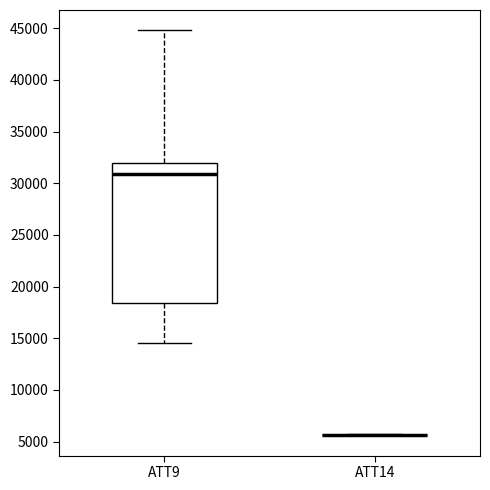

Reading left to right, read every box against the y-axis: the position of its median line, the range the box covers, and the ends of its whiskers. The values are not printed on the chart, so give them approximately, as read against the axis.

ATT9: median 31000, box 18500 to 32000, whiskers 14500 to 45000
ATT14: box collapsed to a line at 5500, whiskers 5500 to 5500